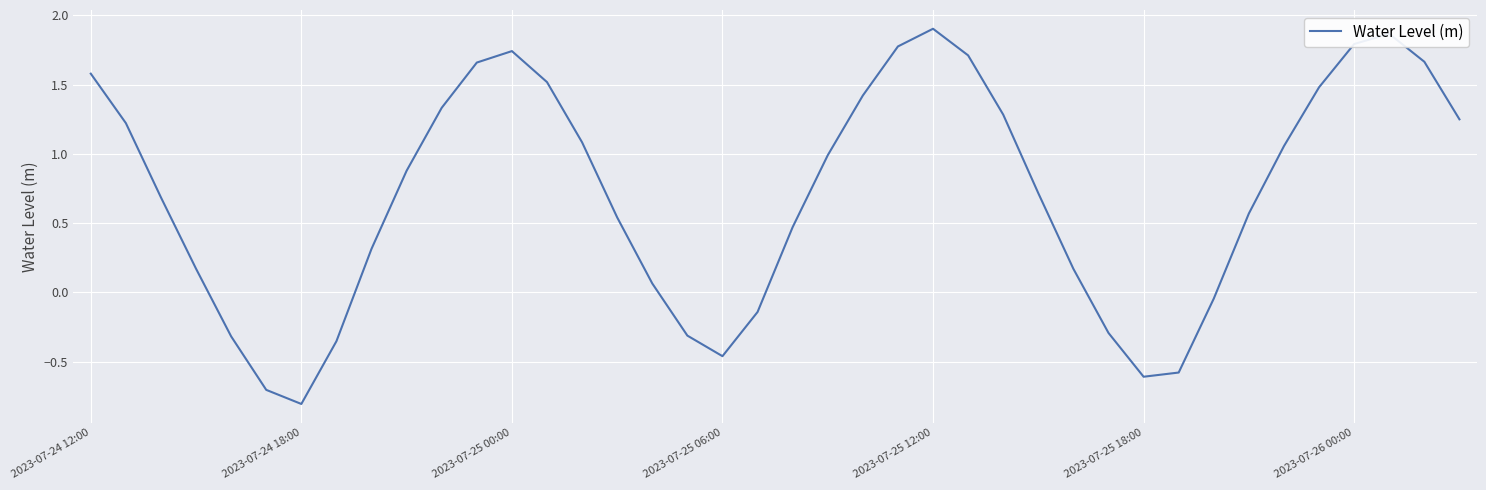

What is the minimum value shown in the chart?

-0.8